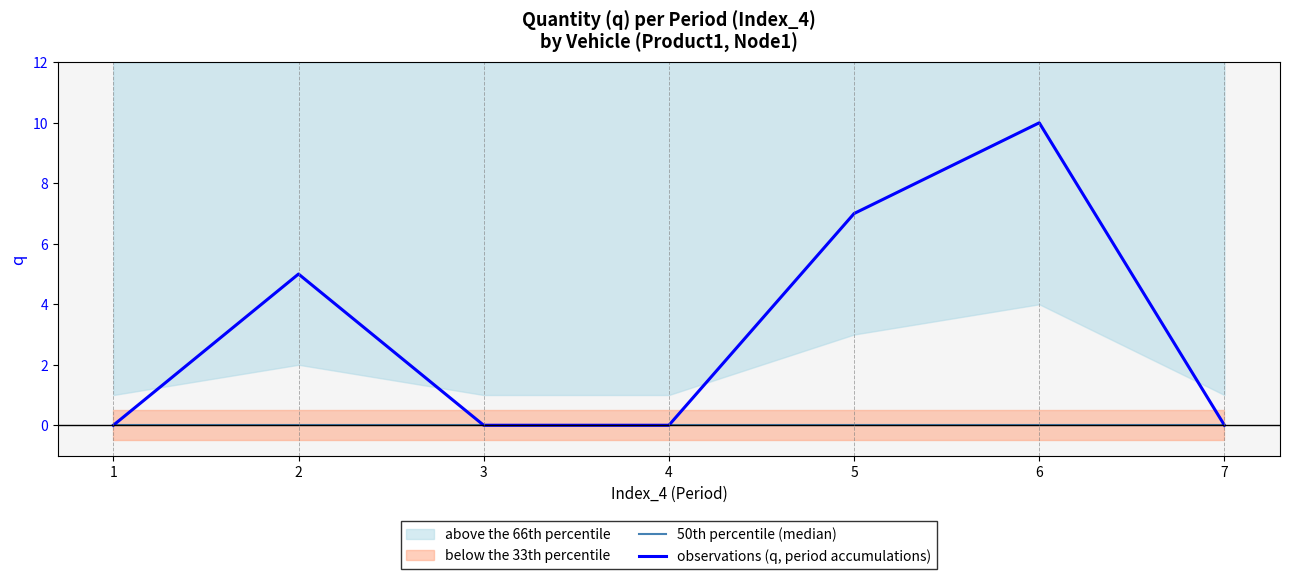

Reading left to right, extract all data points from this chart.

50th percentile (median): 1=0	2=0	3=0	4=0	5=0	6=0	7=0
observations (q, period accumulations): 1=0	2=5	3=0	4=0	5=7	6=10	7=0